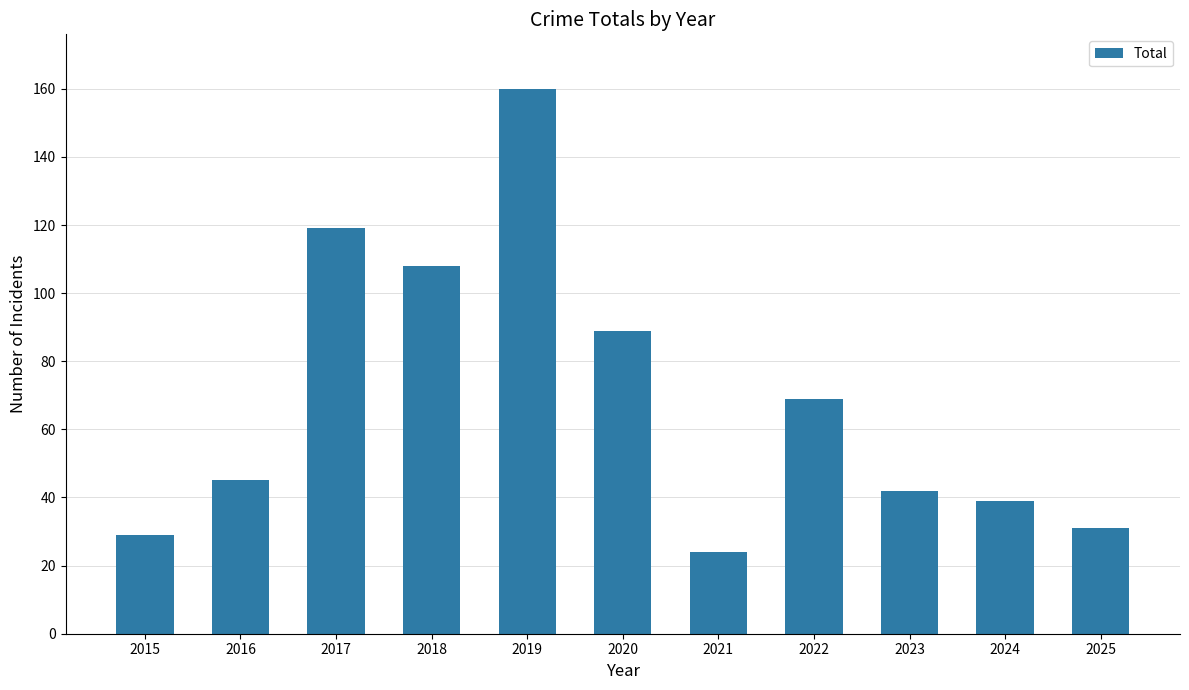

List the labels in order of value, smallest first.

2021, 2015, 2025, 2024, 2023, 2016, 2022, 2020, 2018, 2017, 2019